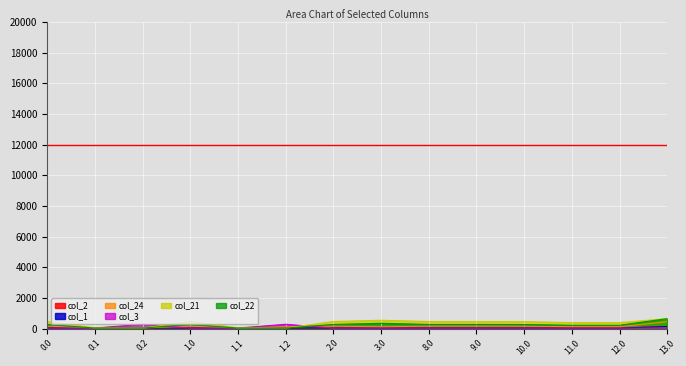

Is it true that col_1 equals 28.7 at 3.0?

True